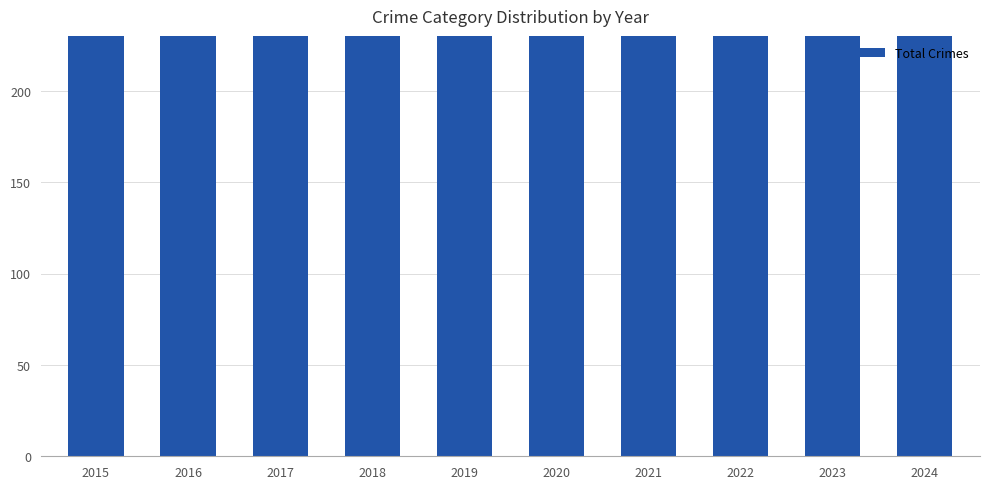

Where does the data first go above 450?

2017